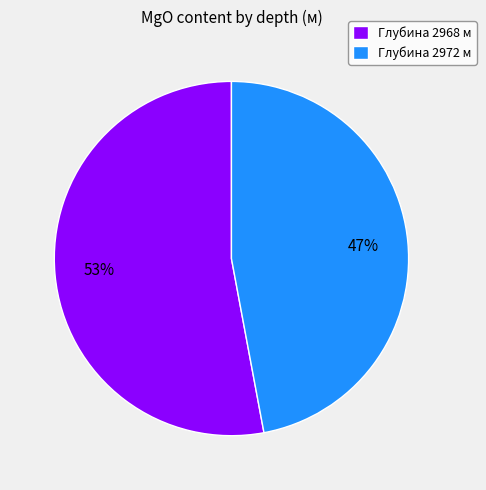

What is the smallest slice in the pie chart?

Глубина 2972 м